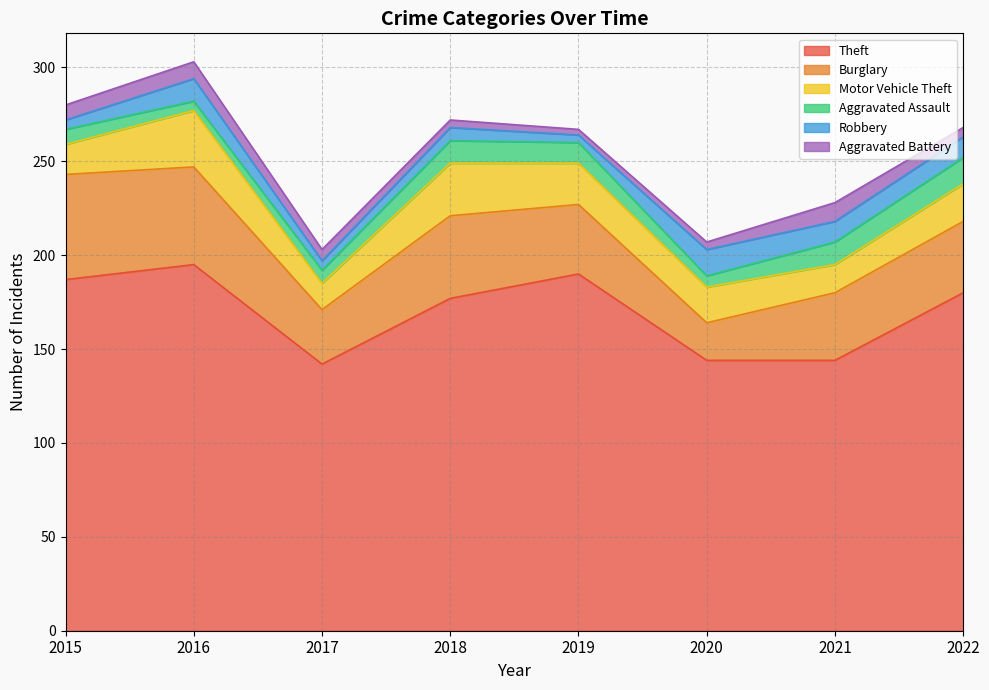

Reading right to left, extract all data points from this chart.

Theft: 2022=180	2021=144	2020=144	2019=190	2018=177	2017=142	2016=195	2015=187
Burglary: 2022=38	2021=36	2020=20	2019=37	2018=44	2017=29	2016=52	2015=56
Motor Vehicle Theft: 2022=20	2021=15	2020=19	2019=22	2018=28	2017=14	2016=30	2015=16
Aggravated Assault: 2022=14	2021=12	2020=6	2019=11	2018=12	2017=7	2016=5	2015=8
Robbery: 2022=11	2021=11	2020=14	2019=4	2018=7	2017=5	2016=12	2015=5
Aggravated Battery: 2022=5	2021=10	2020=4	2019=3	2018=4	2017=6	2016=9	2015=8